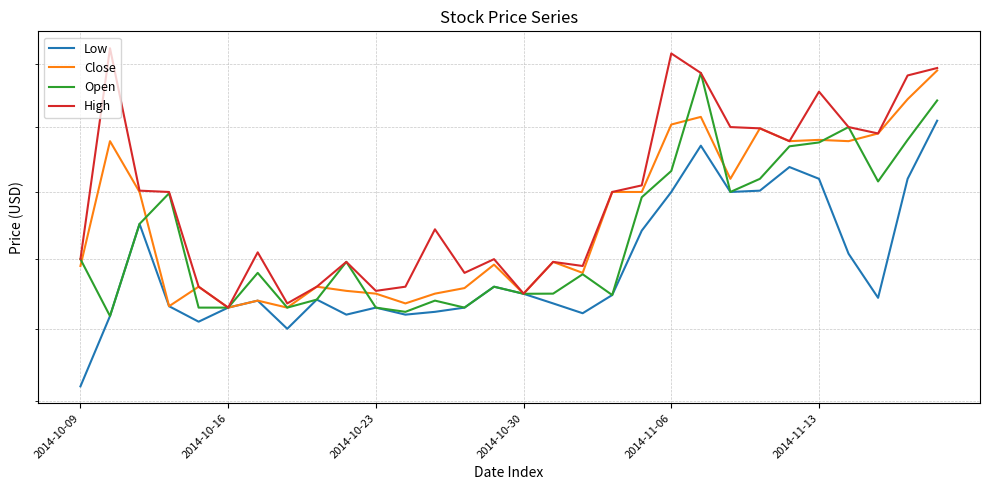

Which series has the largest total across all categories?

High